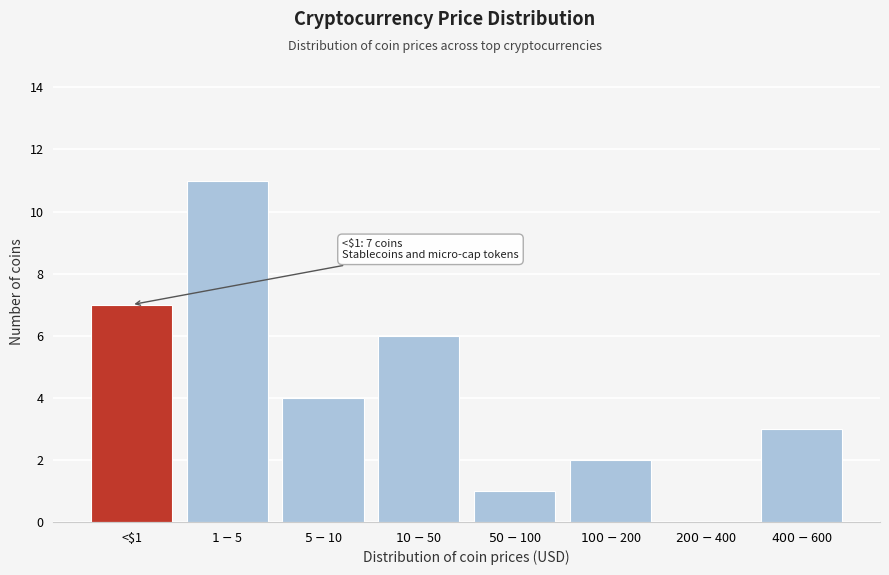

What is the sum of all values?

34